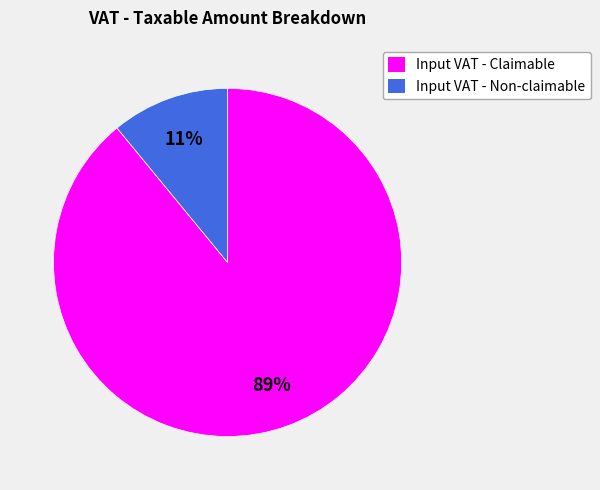

Approximately how many times larger is the value at Input VAT - Non-claimable compared to Input VAT - Claimable?

0.1